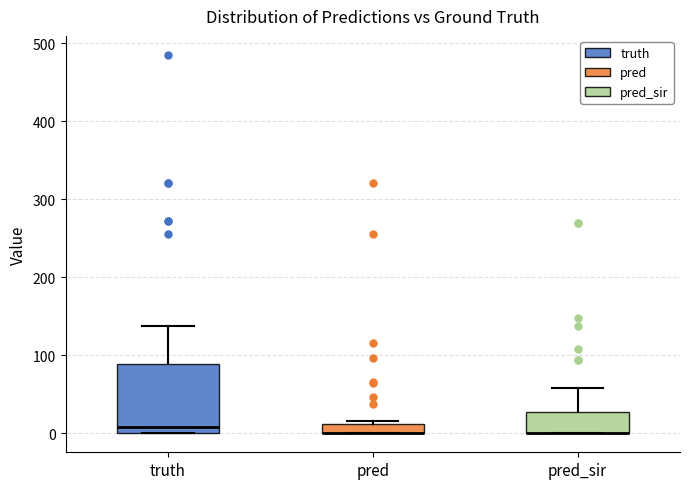

Where is the upper edge of the box for pred_sir on the y-axis? The values are not printed on the chart, so give them approximately, as read against the axis.

30